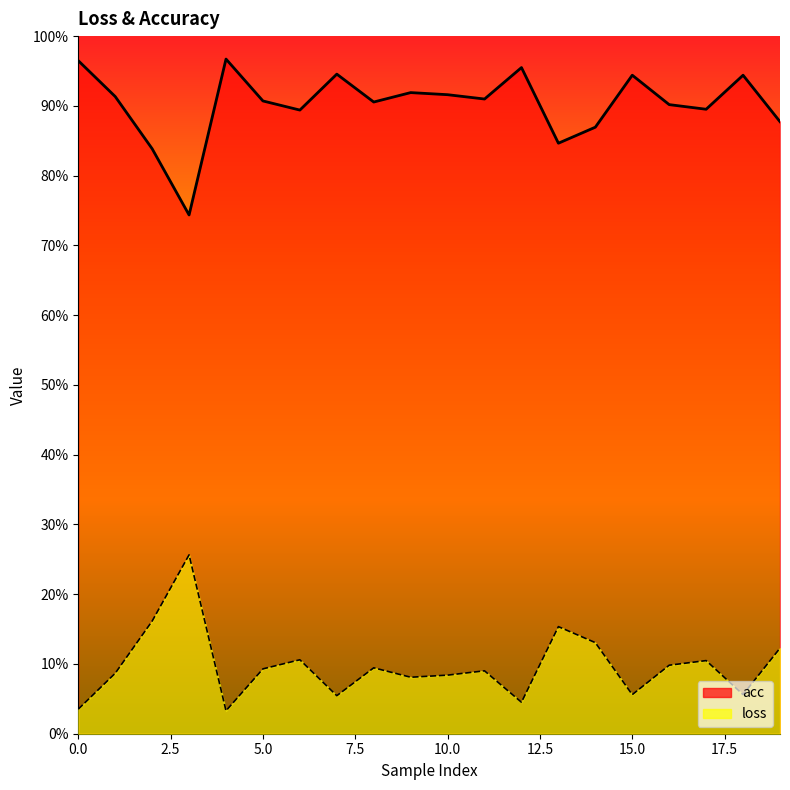

Count the number of data series in this chart.

2